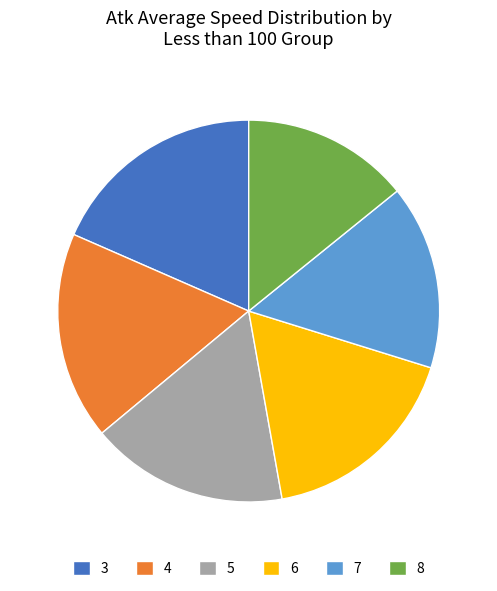

Is it true that 3 is 12% of the pie?

False